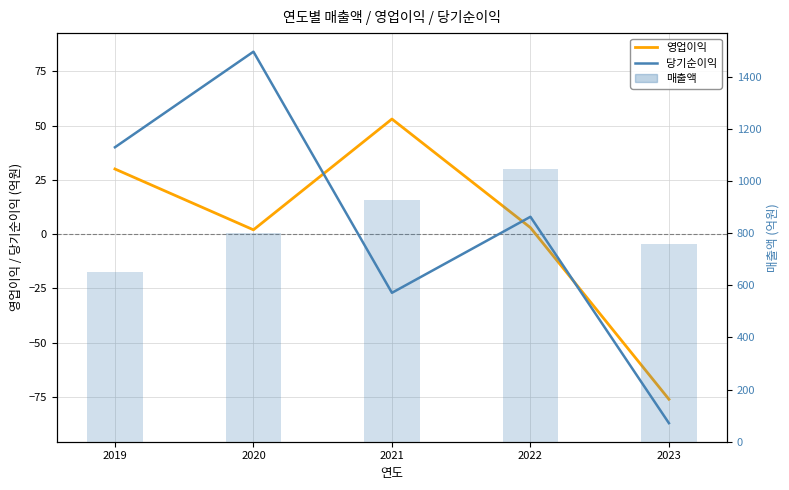

At which label is 매출액 closest to 847?

2020